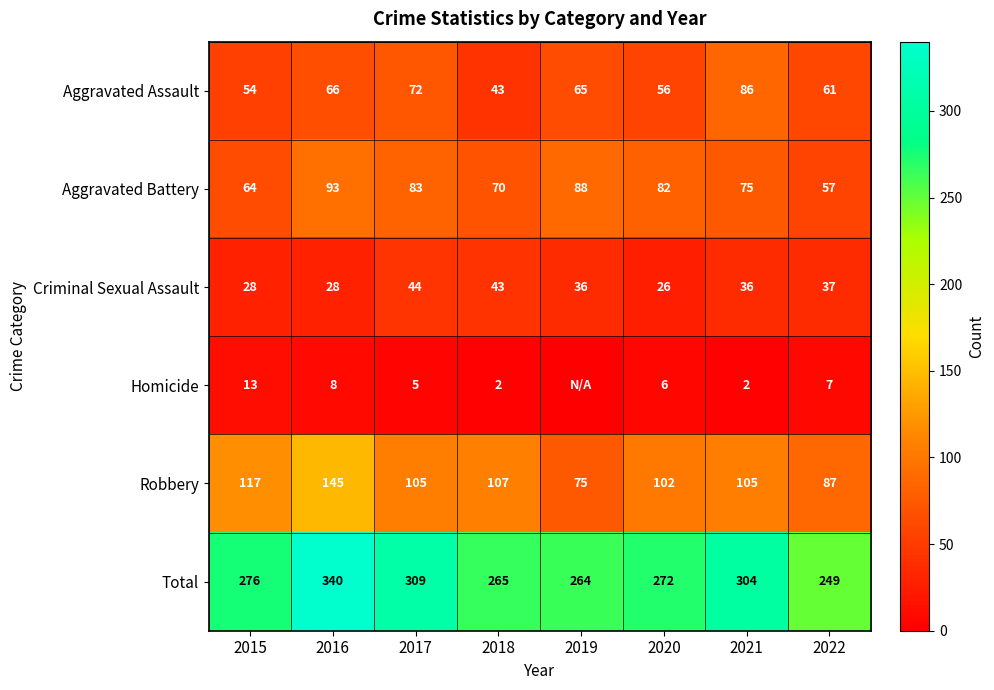

What is the spread (max minus min) of values at 2021?

302